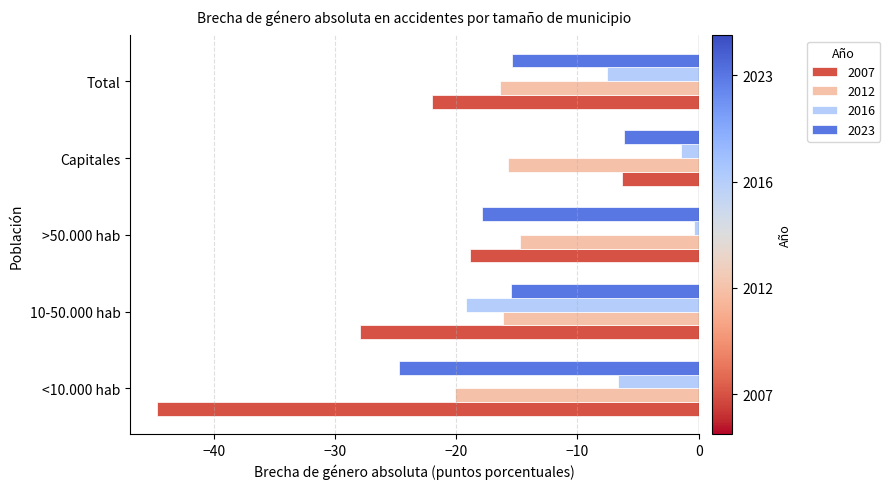

What is the difference between the maximum and minimum values in the 2023 series?

18.5